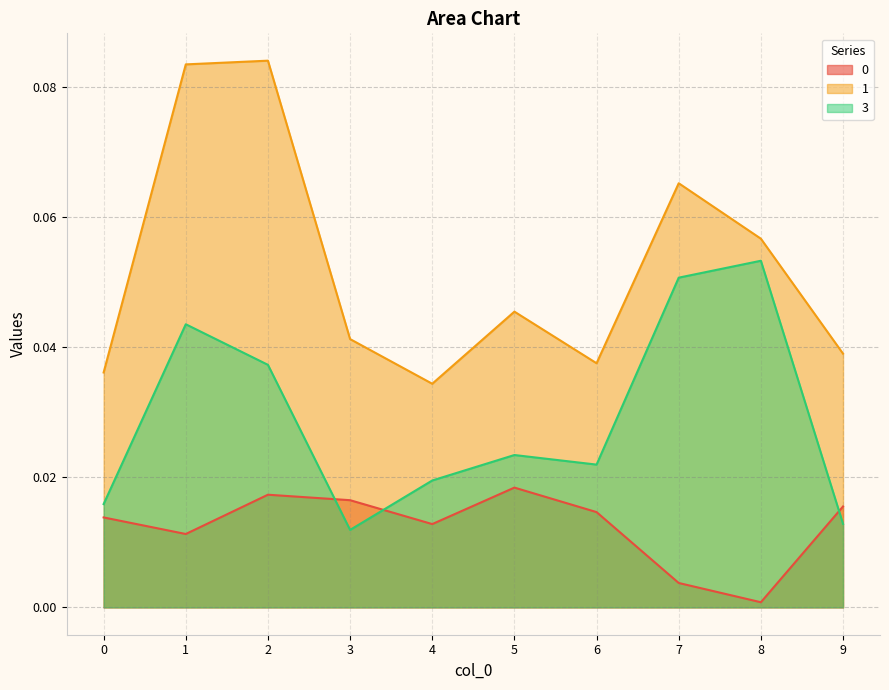

True or false: 1 has a value of 0.0 at 9.

True